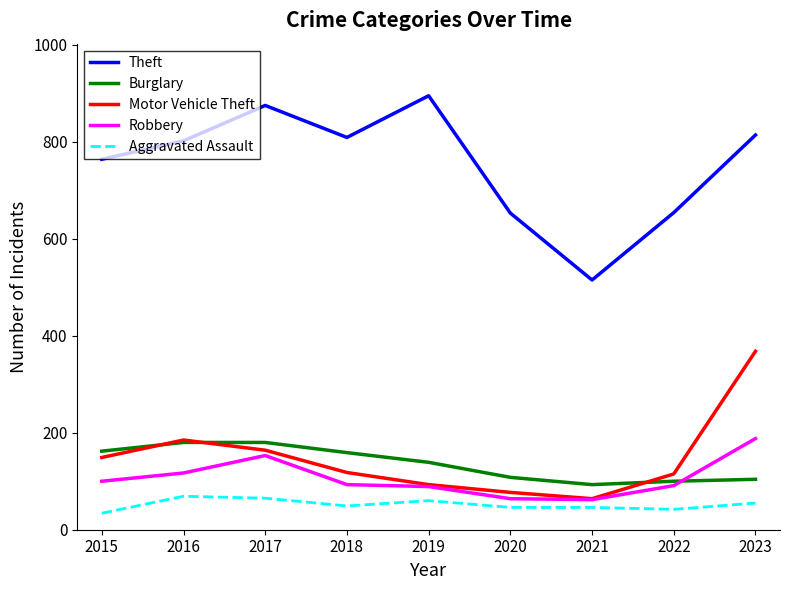

What is the sum of the Aggravated Assault values at 2018 and 2015?

83